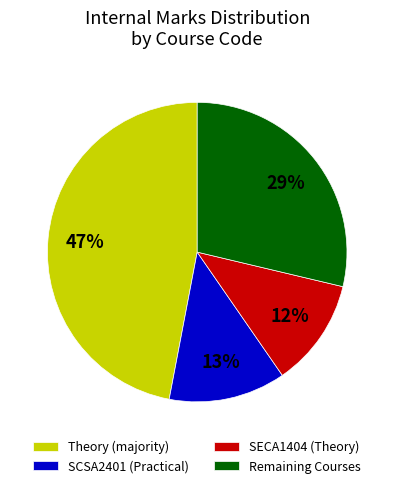

To the nearest percent, what is the difference between the Theory (majority) and SECA1404 (Theory) slice percentages?

35%